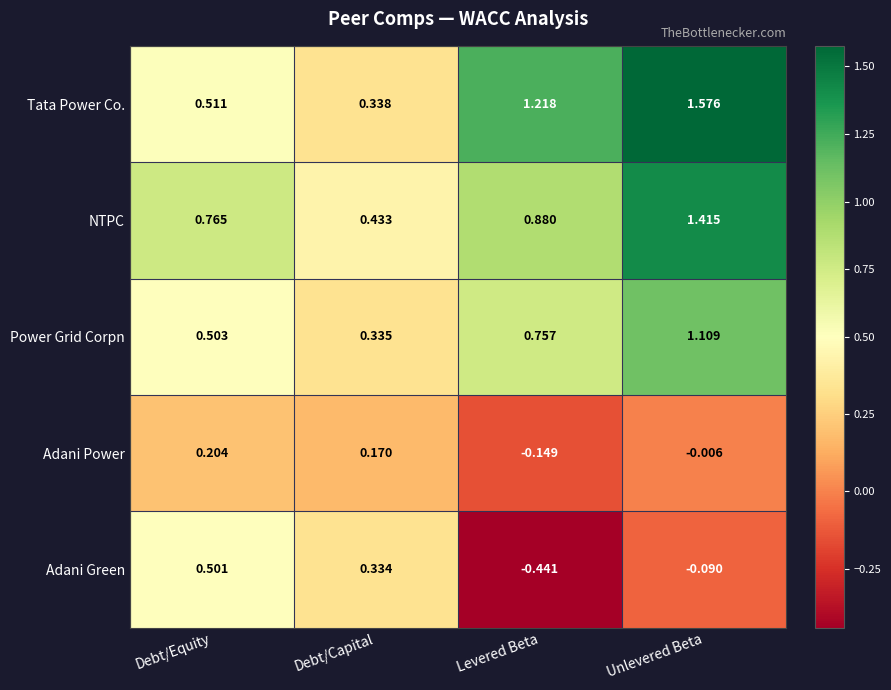

Which label corresponds to the smallest value in the chart?

Levered Beta